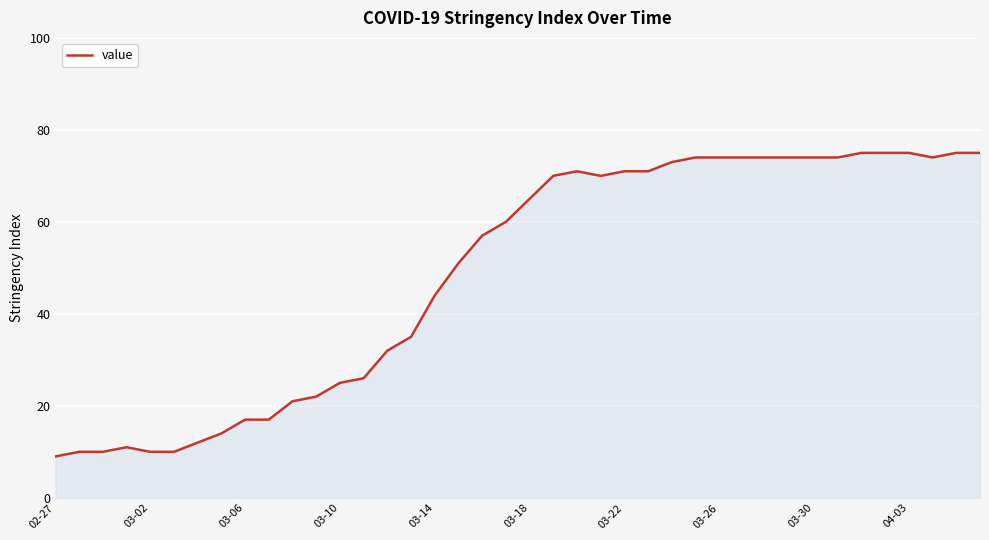

What is the difference between the maximum and minimum values?

66